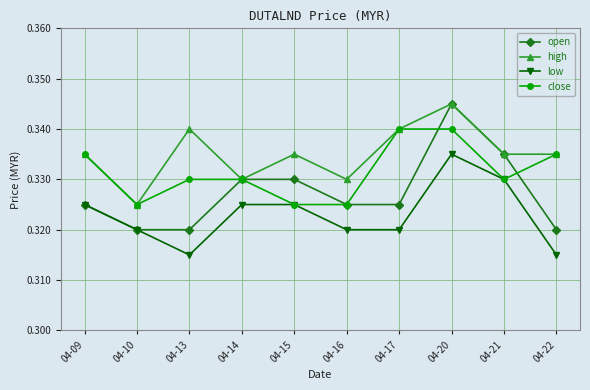

Where is the first local minimum for high?

04-10